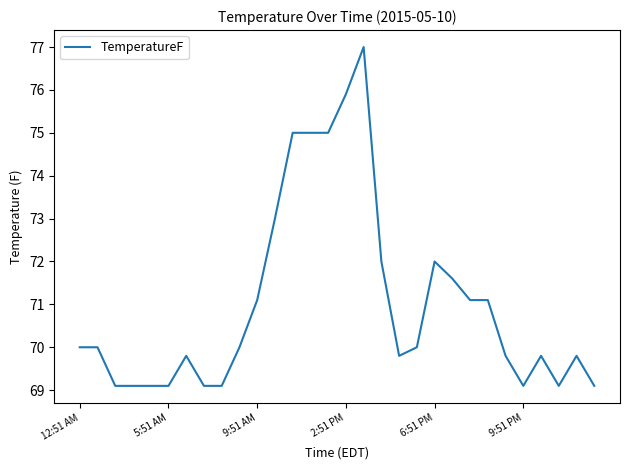

True or false: the data has more than 0 interior local peaks.

True